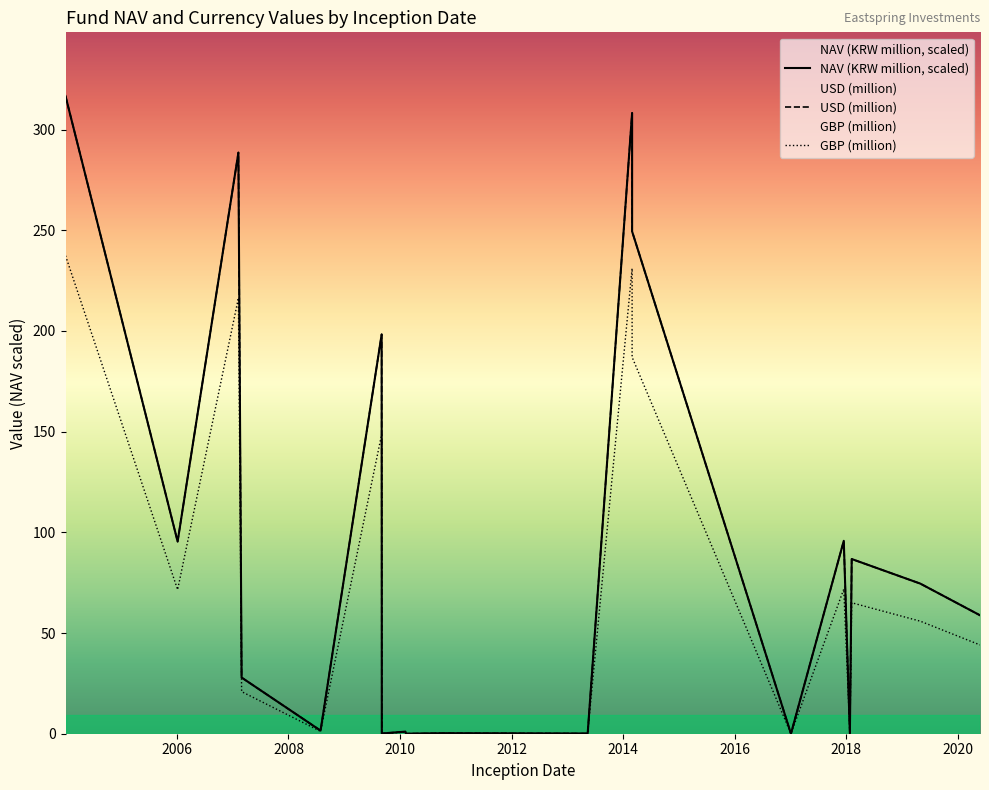

What are all the series names shown in the legend?

NAV (KRW million, scaled), USD (million), GBP (million)